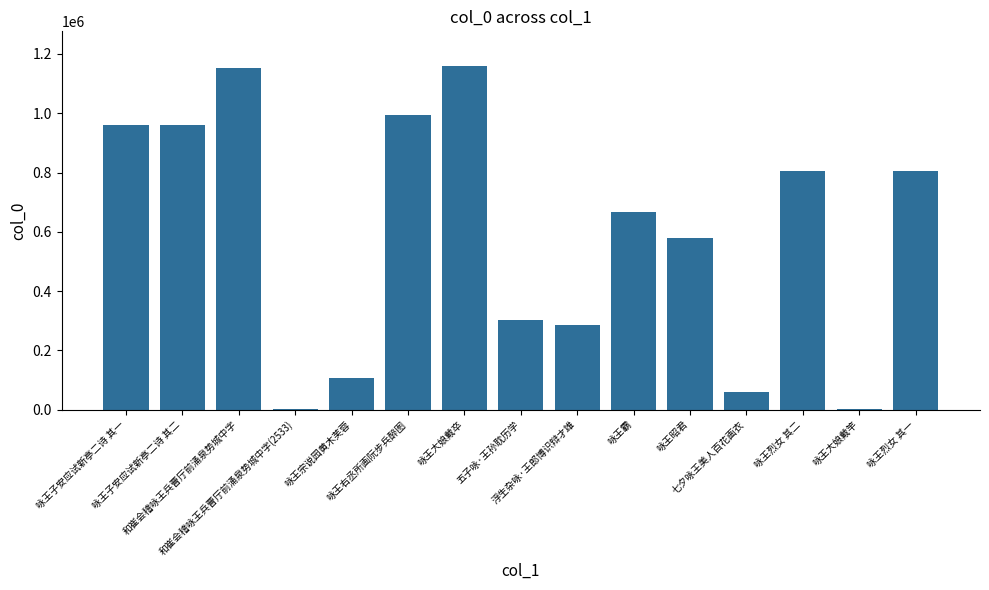

Are the bars horizontal?

No